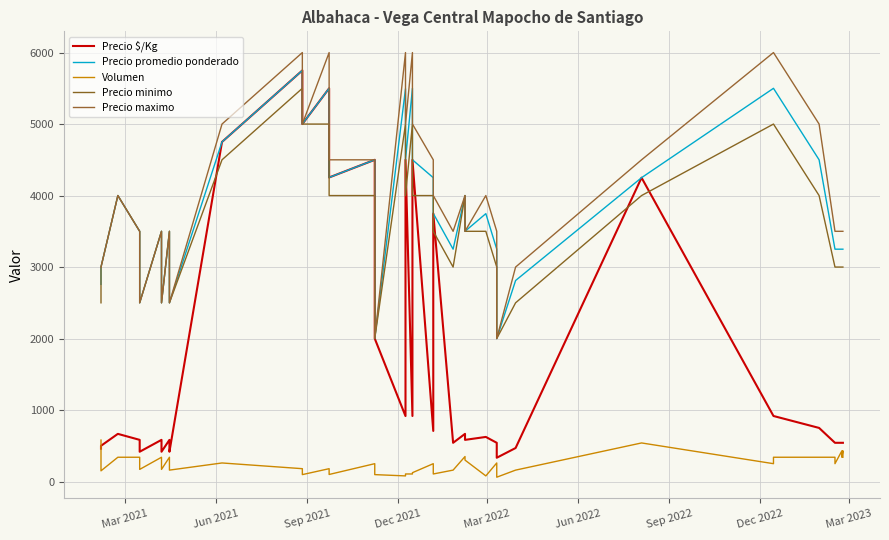

True or false: Volumen has more than 2 points higher than both neighbors.

True